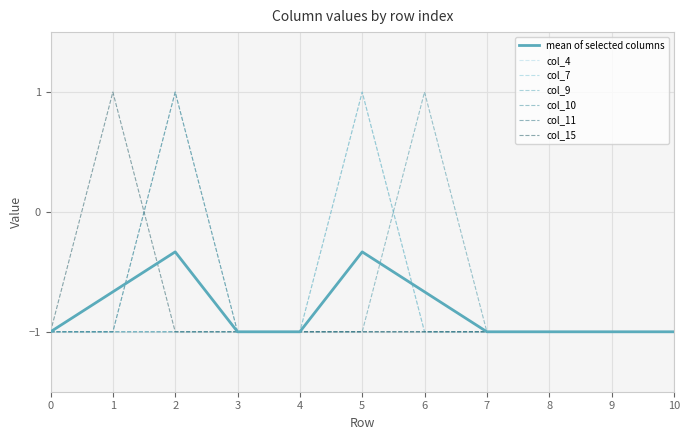

Does the chart display data point markers on the line(s)?

No